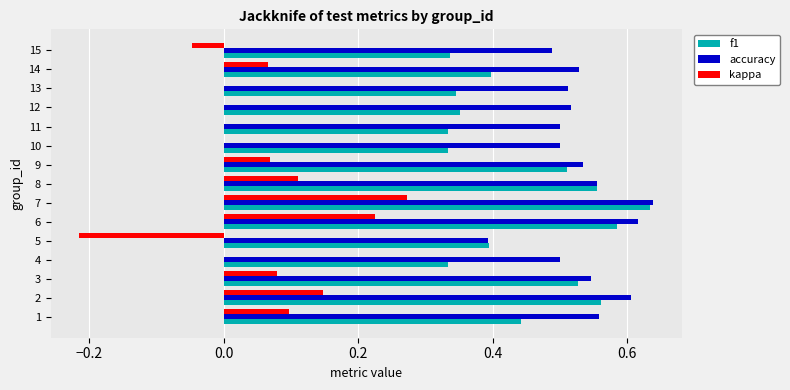

What are all the series names shown in the legend?

f1, accuracy, kappa